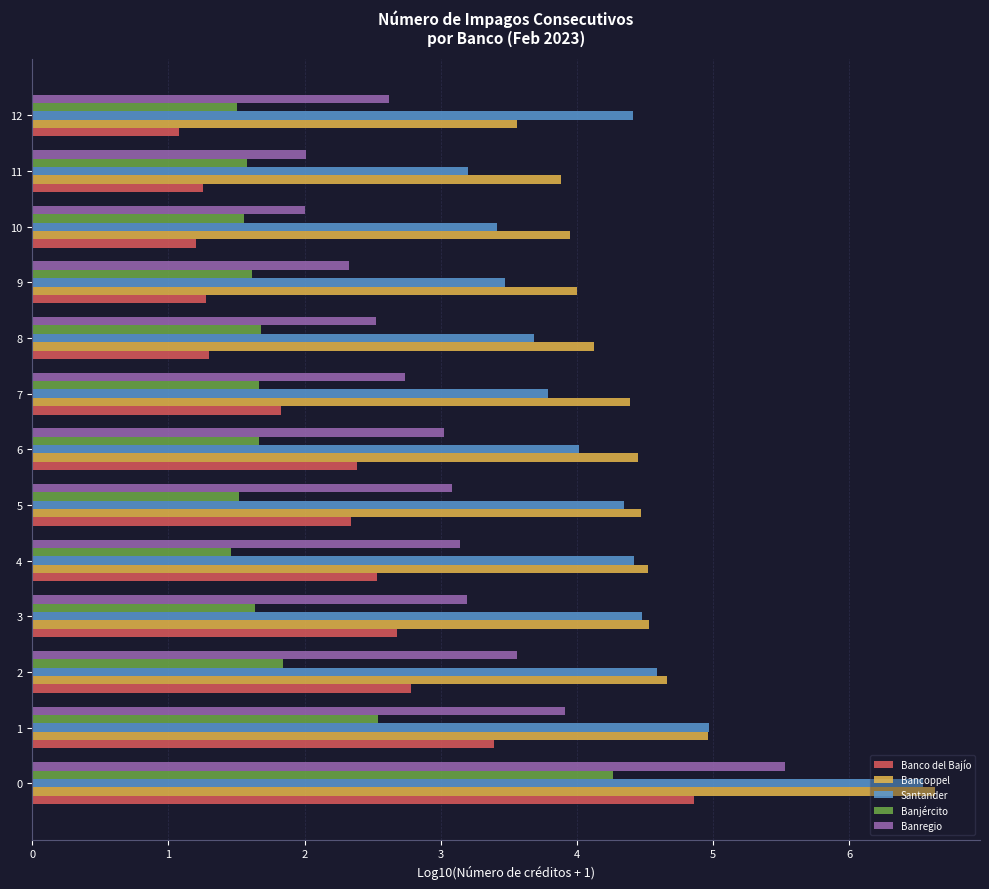

What is the total value across all series at 5?

15.8